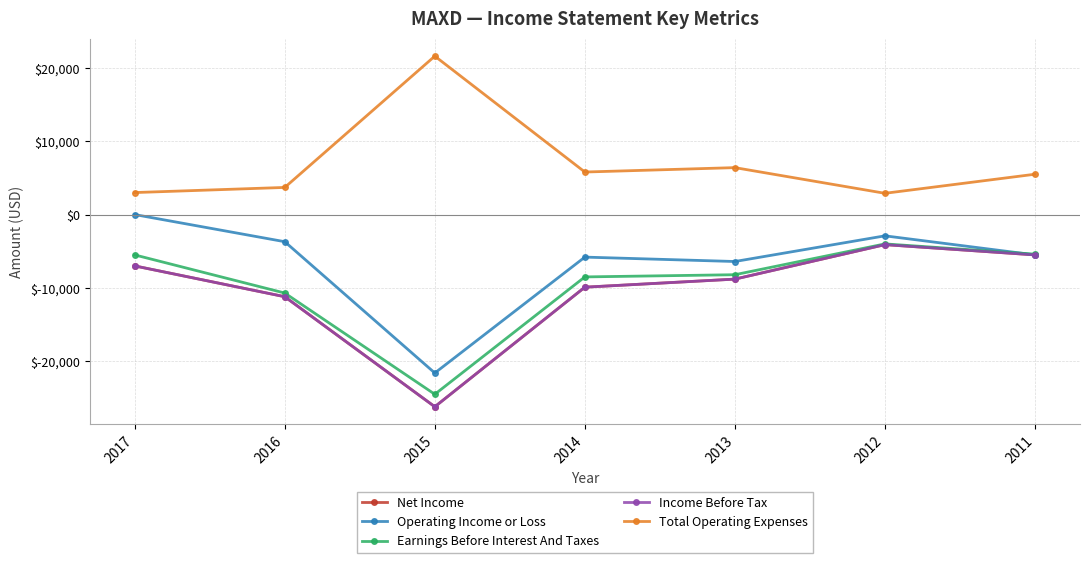

Reading right to left, extract all data points from this chart.

Net Income: 2011=-5500	2012=-4100	2013=-8800	2014=-9900	2015=-26200	2016=-11200	2017=-7000
Operating Income or Loss: 2011=-5500	2012=-2900	2013=-6400	2014=-5800	2015=-21600	2016=-3700	2017=0
Earnings Before Interest And Taxes: 2011=-5400	2012=-4000	2013=-8200	2014=-8500	2015=-24500	2016=-10700	2017=-5500
Income Before Tax: 2011=-5500	2012=-4100	2013=-8800	2014=-9900	2015=-26200	2016=-11200	2017=-7000
Total Operating Expenses: 2011=5500	2012=2900	2013=6400	2014=5800	2015=21600	2016=3700	2017=3000